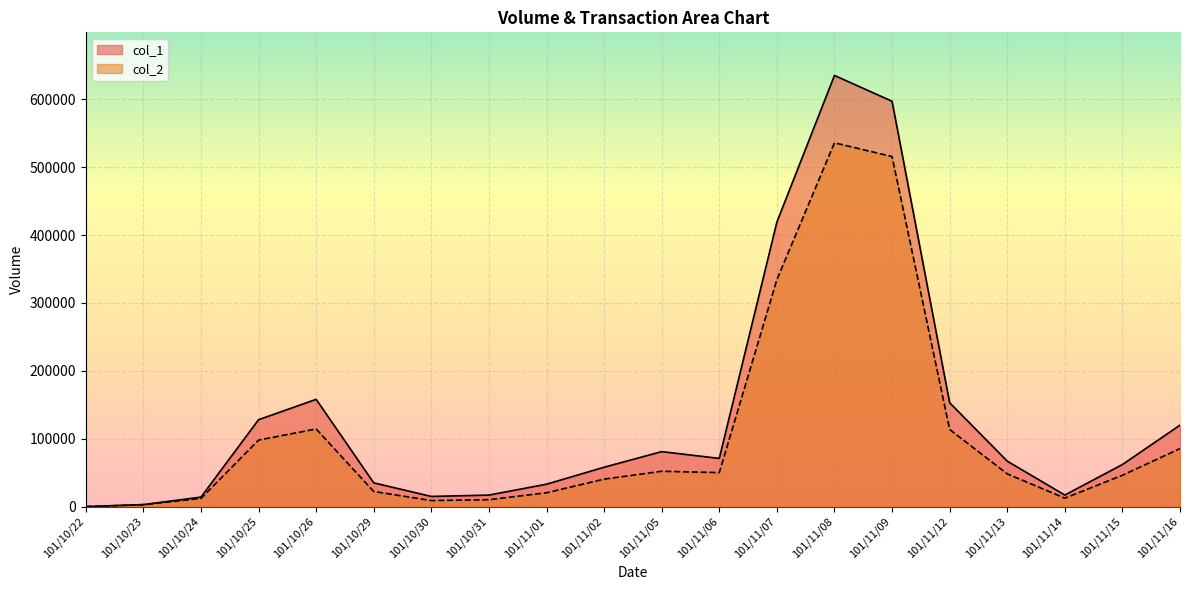

Between 101/11/02 and 101/11/15, which series saw the biggest shift?

col_2